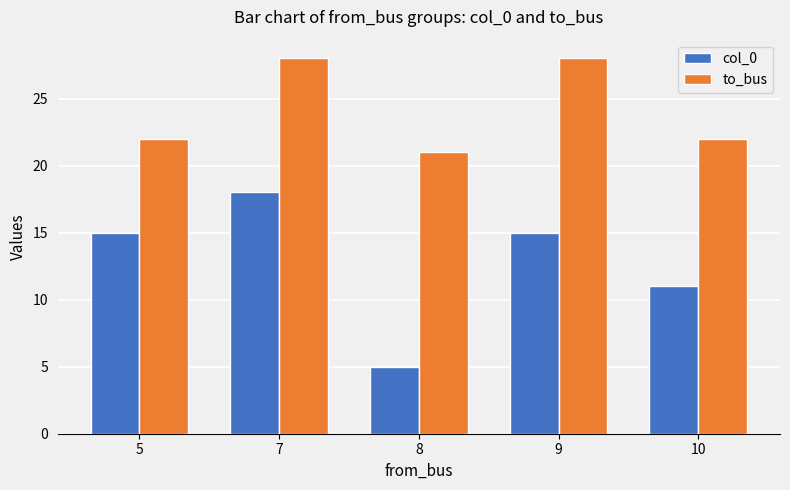

At 5, list the series in order from smallest to largest.

col_0, to_bus